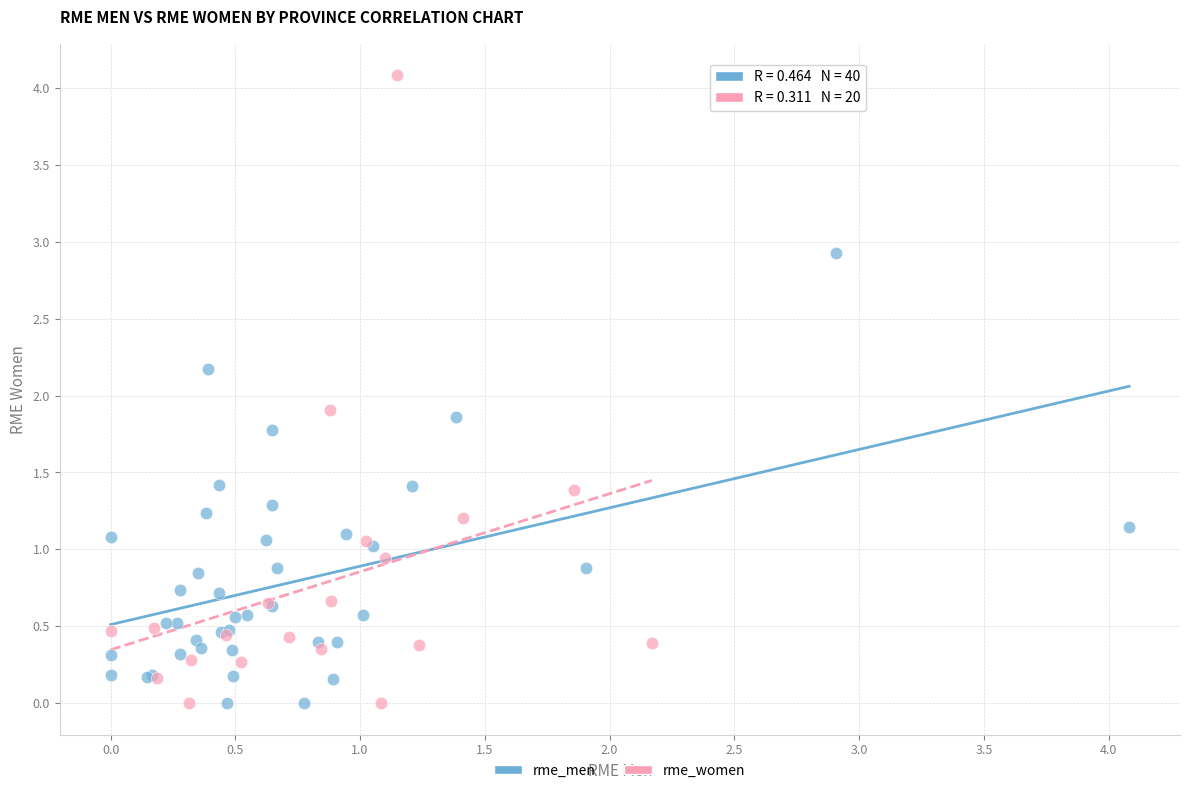

Which series has the largest Y range (max minus min)?

rme_women